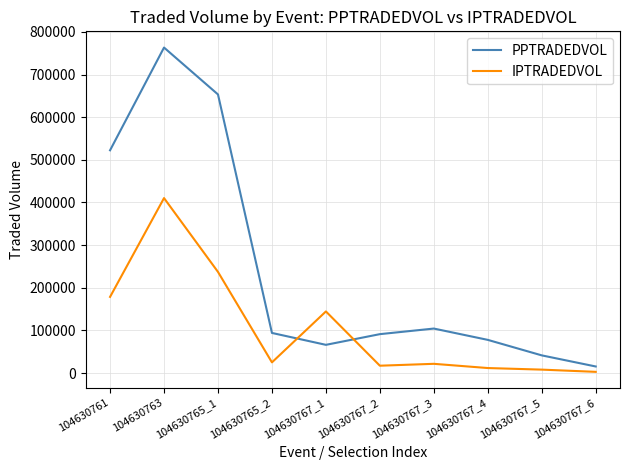

What is the average value of the IPTRADEDVOL series?

105827.3